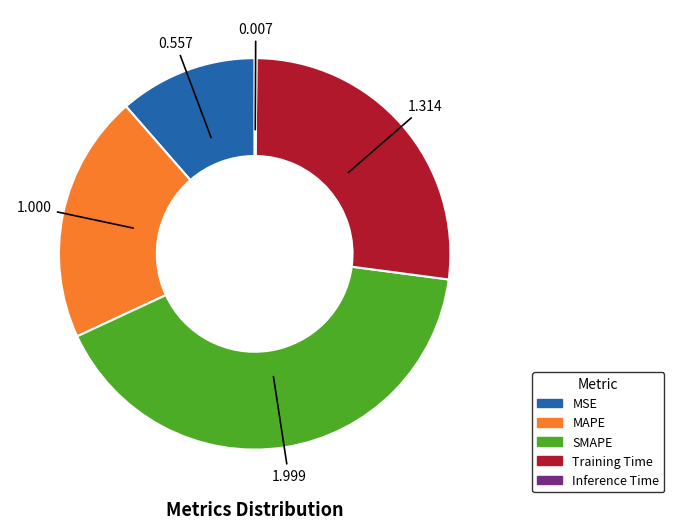

Is MAPE the majority of the pie?

No